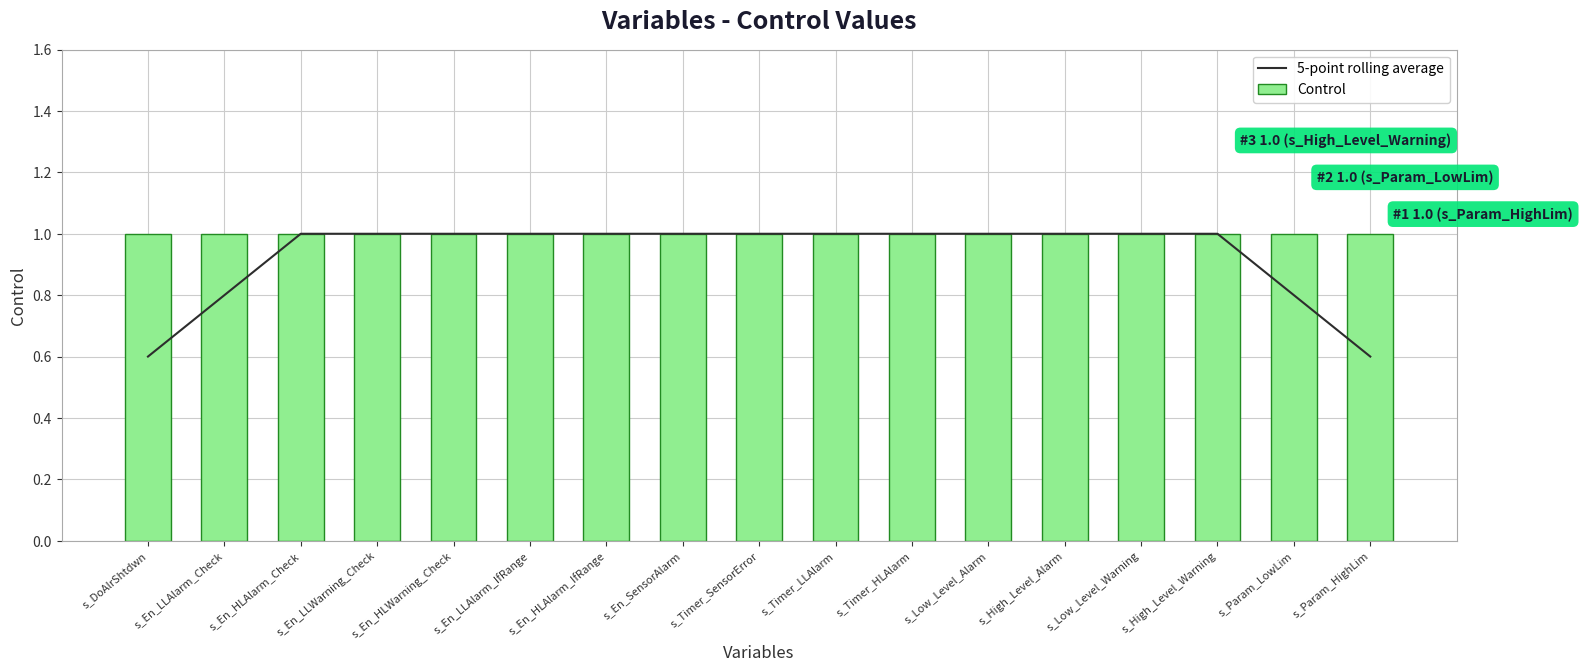

Which series has the largest range (max minus min)?

5-point rolling average